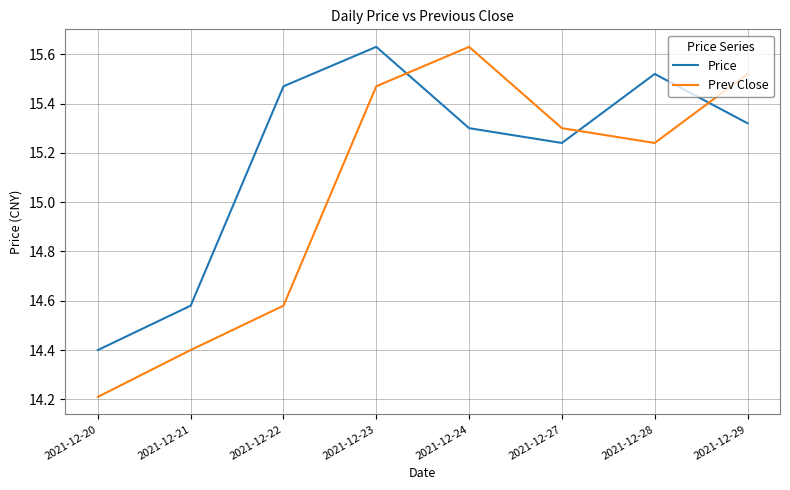

The value of Price at 2021-12-27 is 22.8. True or false?

False